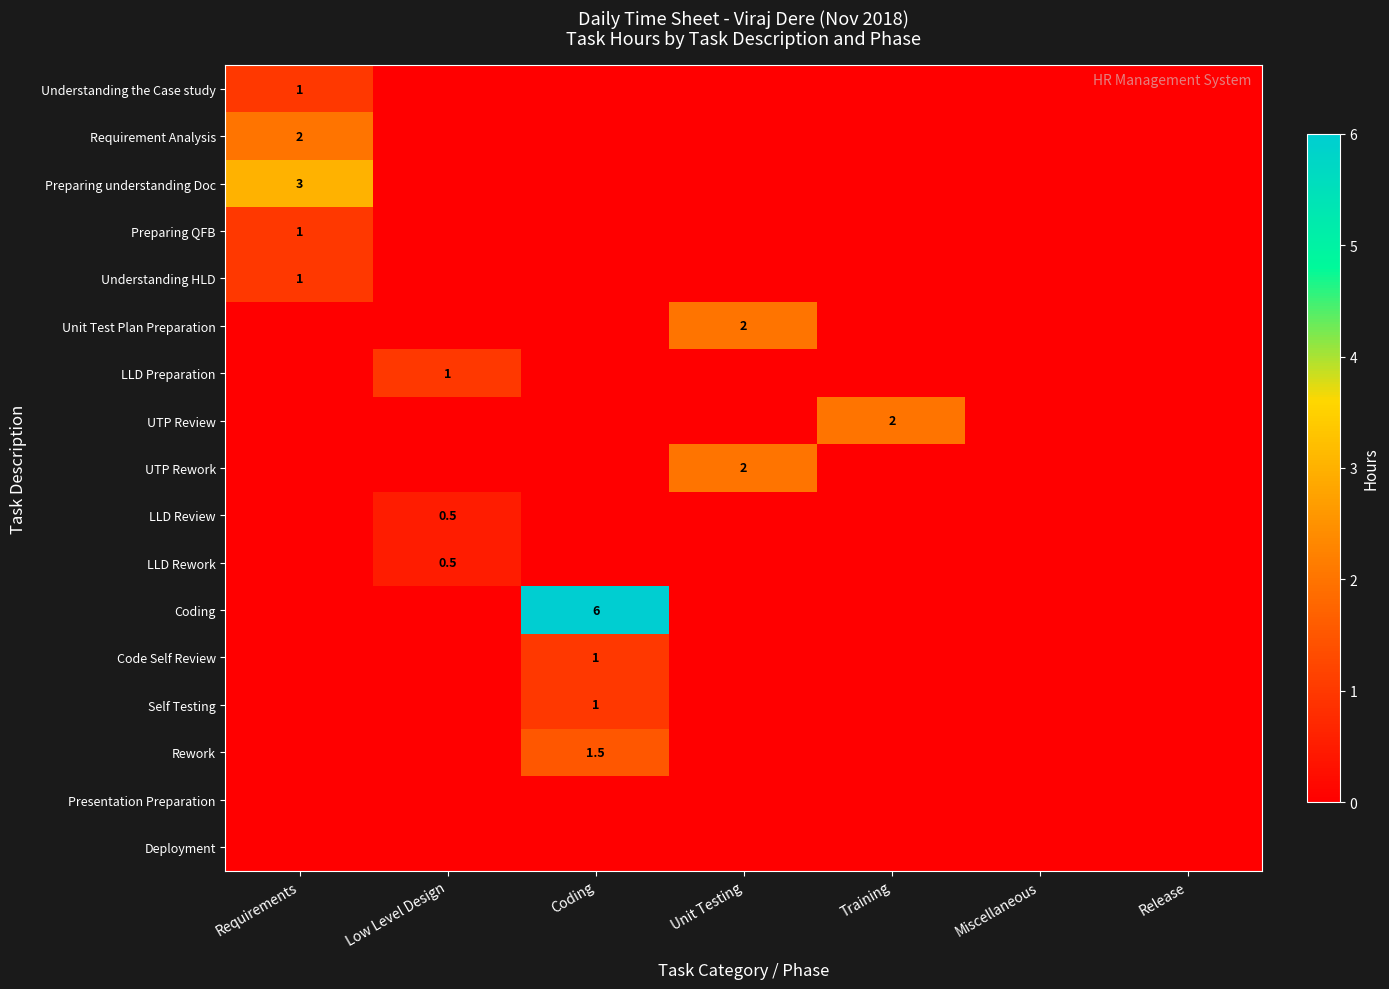

How many positive values does the Preparing QFB series have?

1